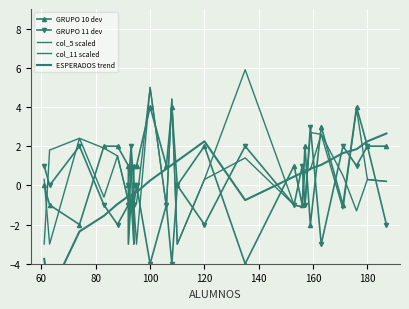

How many negative values does the GRUPO 10 dev series have?

7